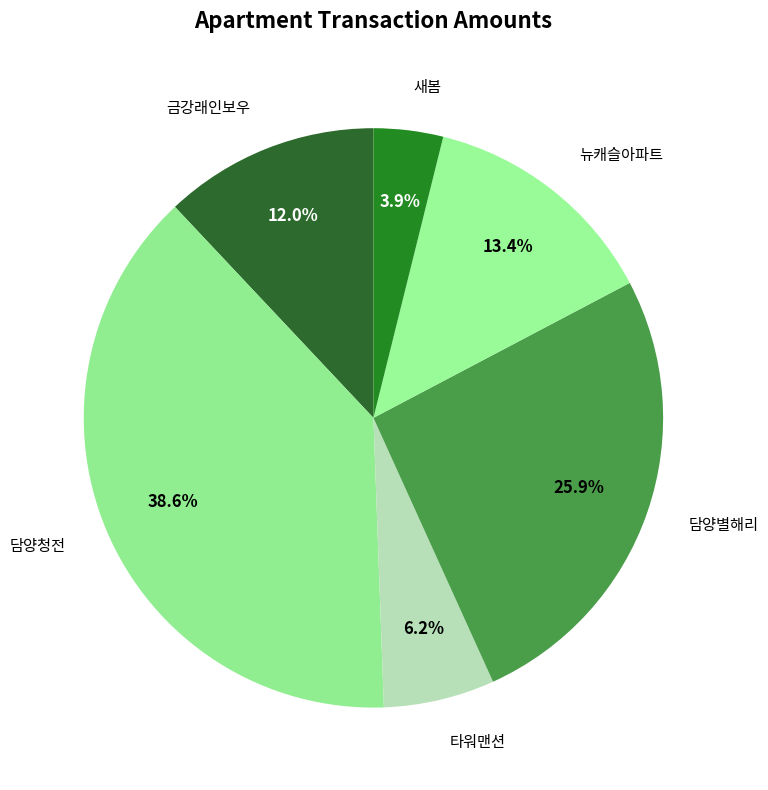

How many slices are in this pie chart?

6